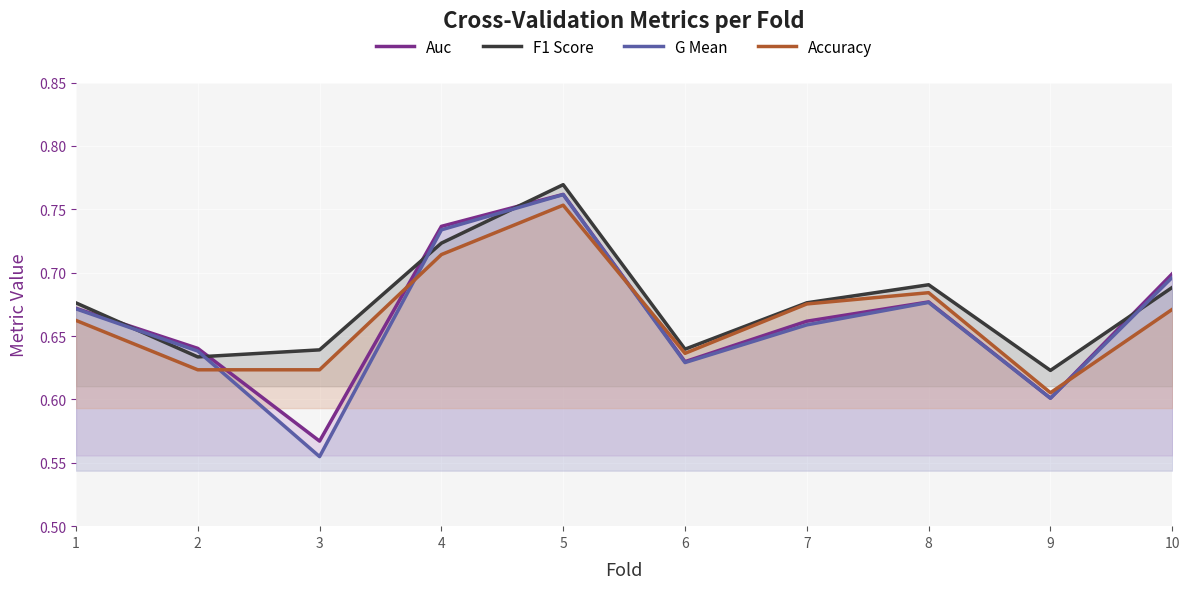

How many interior local peaks does the Accuracy series have?

2